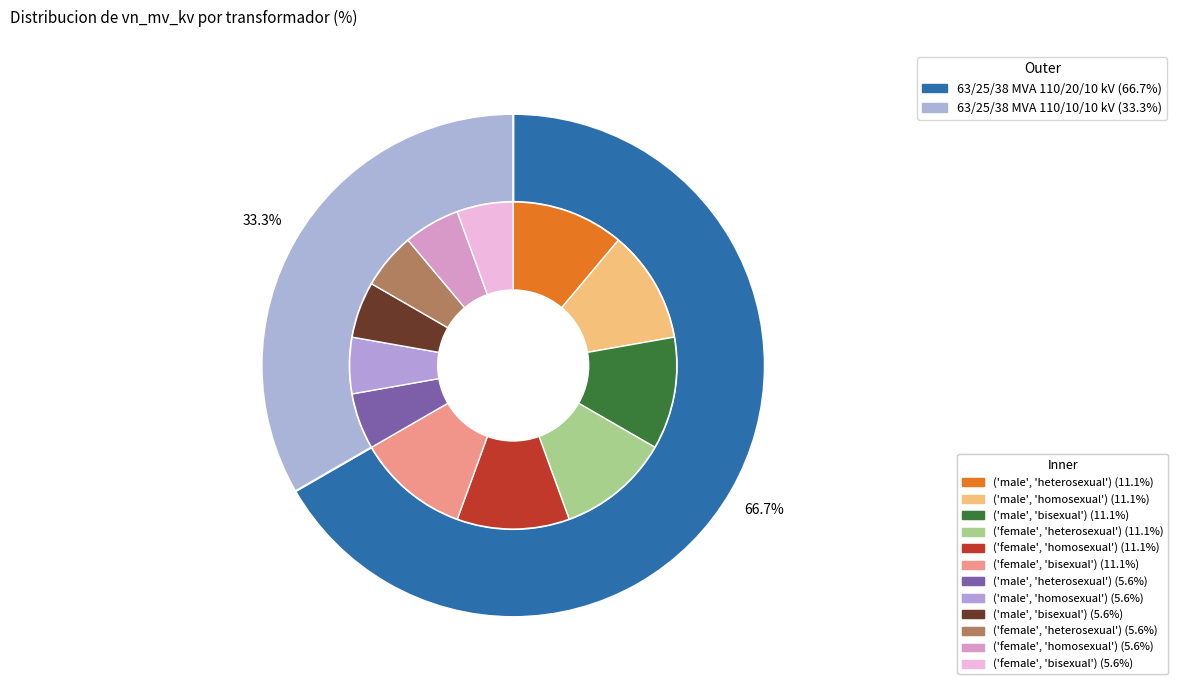

To the nearest percent, what percentage of the pie is 63/25/38 MVA 110/10/10 kV?

33%